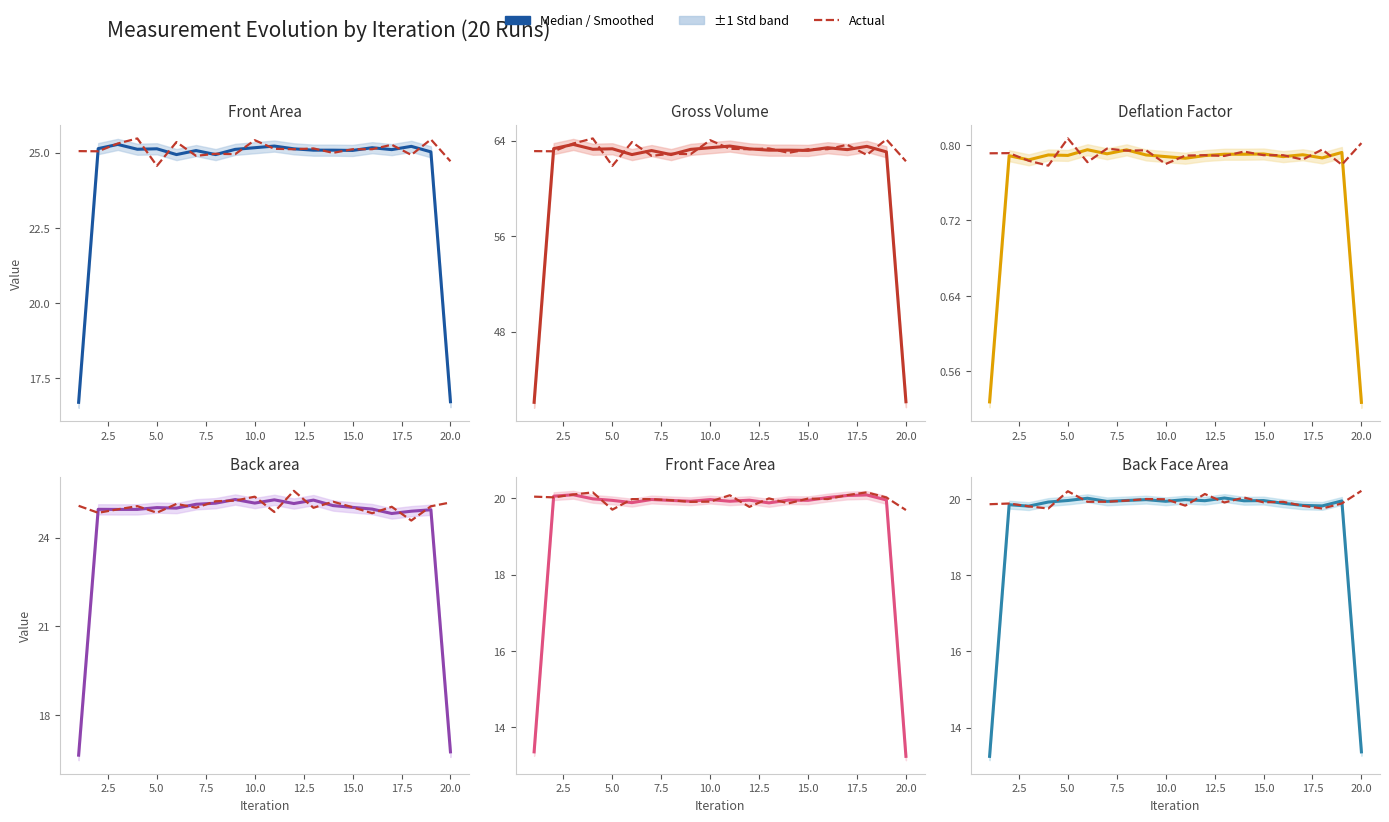

How many lines are shown in the chart?

6